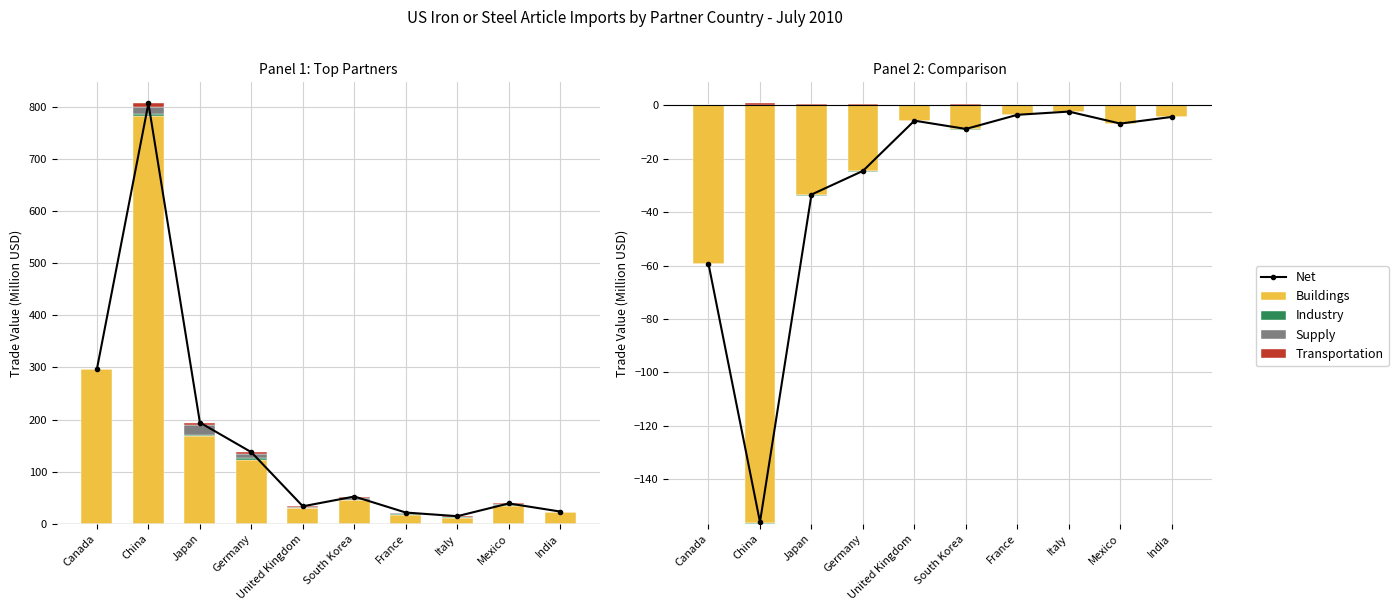

At Mexico, list the series in order from smallest to largest.

Industry, Transportation, Supply, Buildings, Net